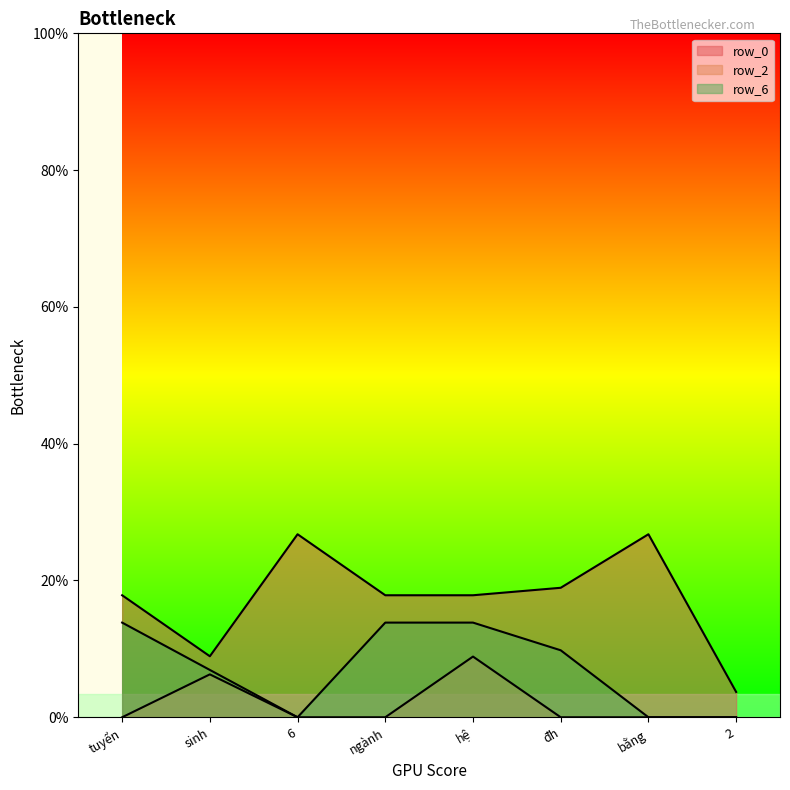

The row_0 series shows 0.0 at sinh. True or false?

False